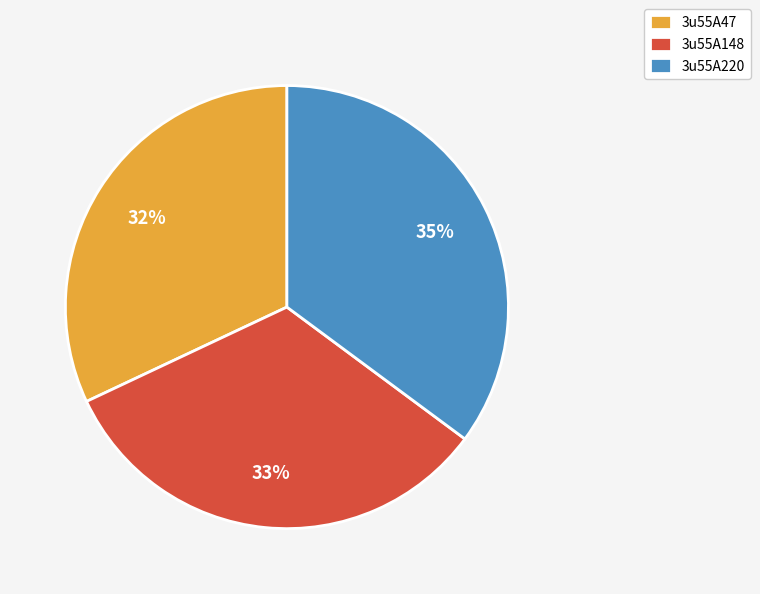

Is 3u55A220 the majority of the pie?

No